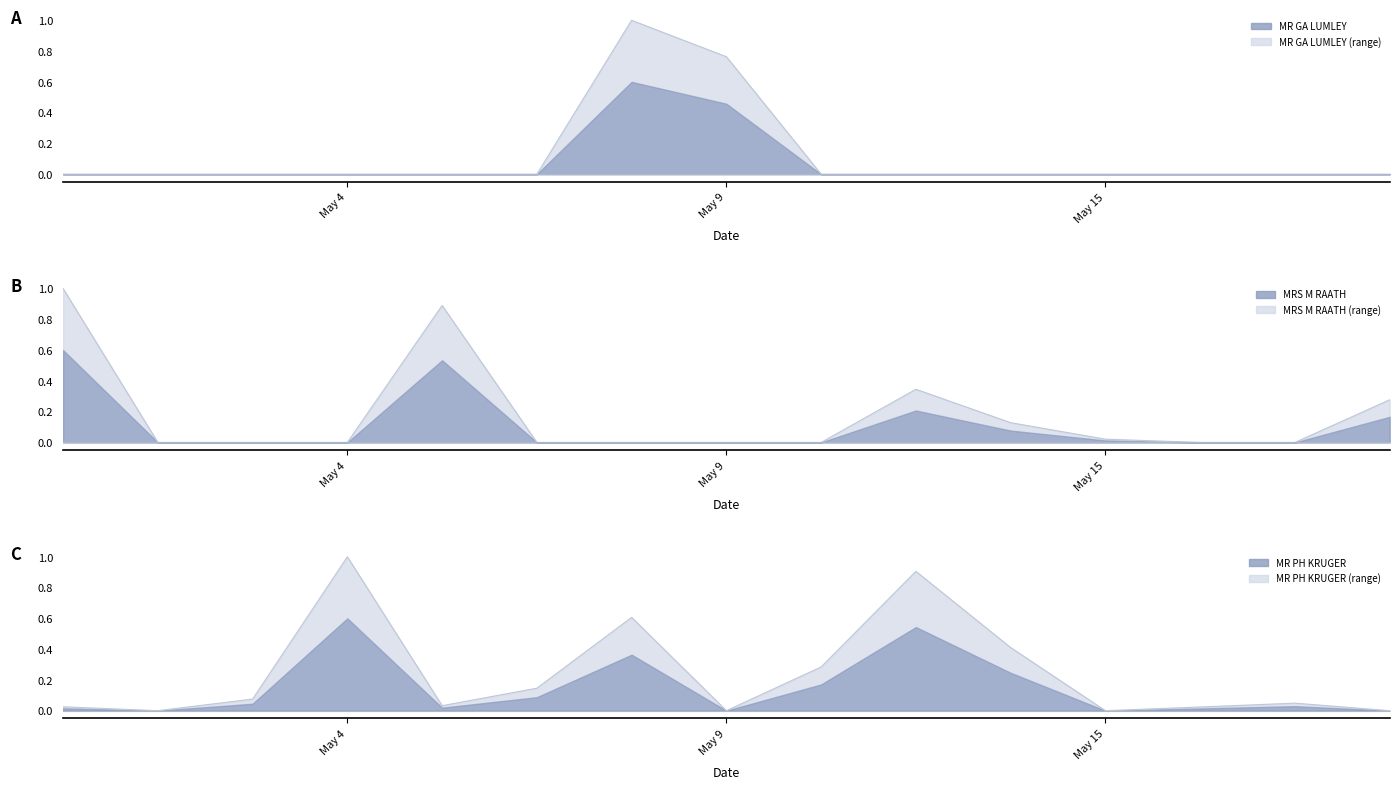

How many lines are shown in the chart?

3